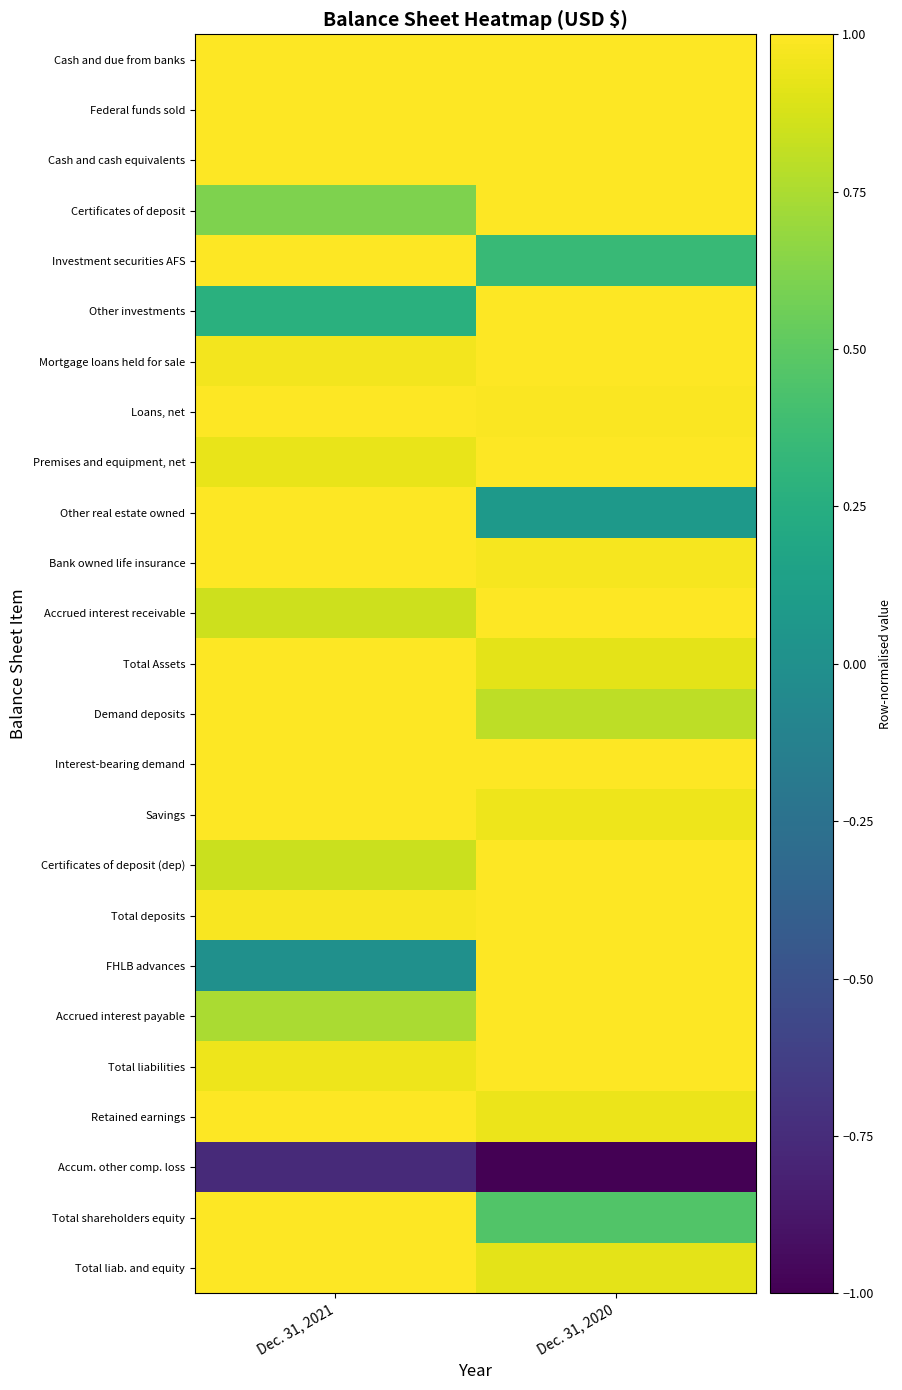

What is the spread (max minus min) of values at Dec. 31, 2020?

2.0